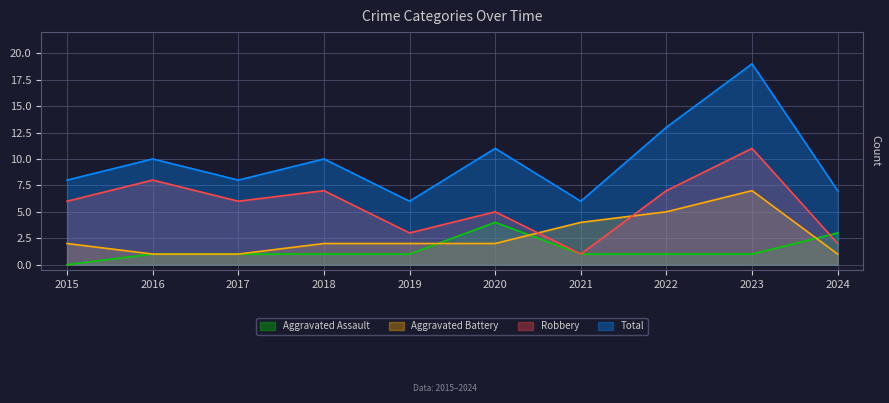

Is the value of Total at 2016 greater than the value of Robbery at 2015?

Yes